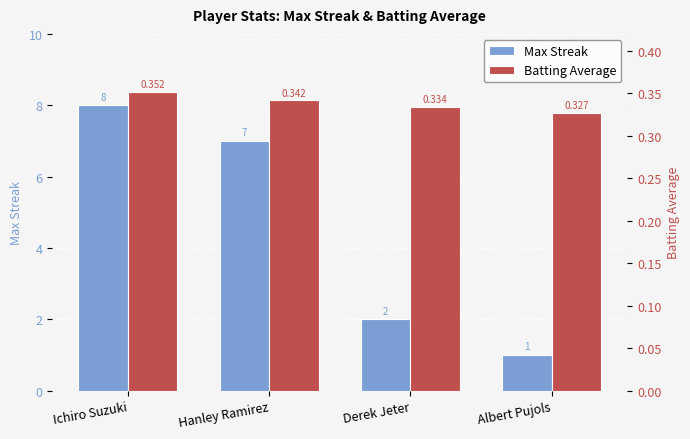

The value of Batting Average at Derek Jeter is 0.5. True or false?

False